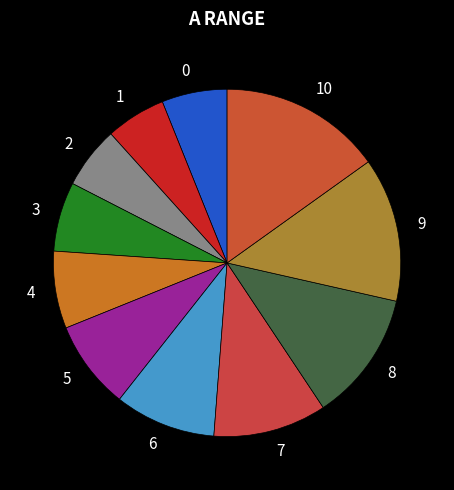

Combined, do 0 and 9 account for over 50%?

No